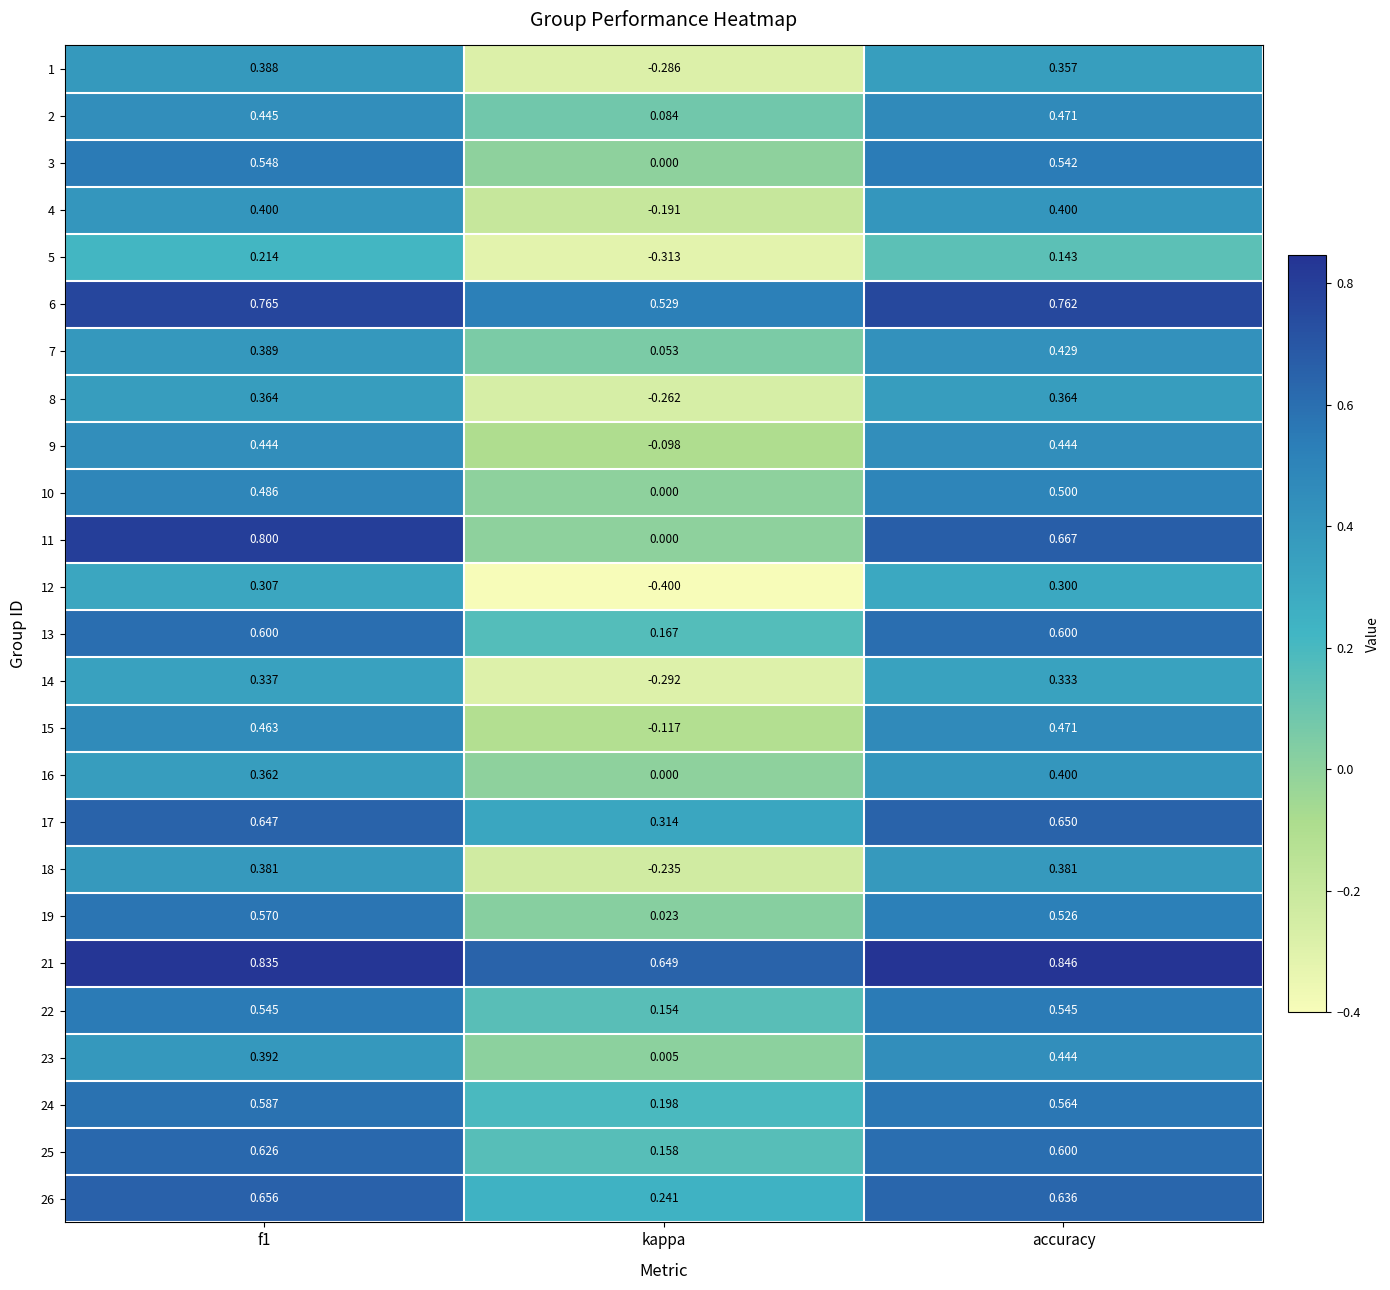

Where is 7 nearest to the value 0?

kappa